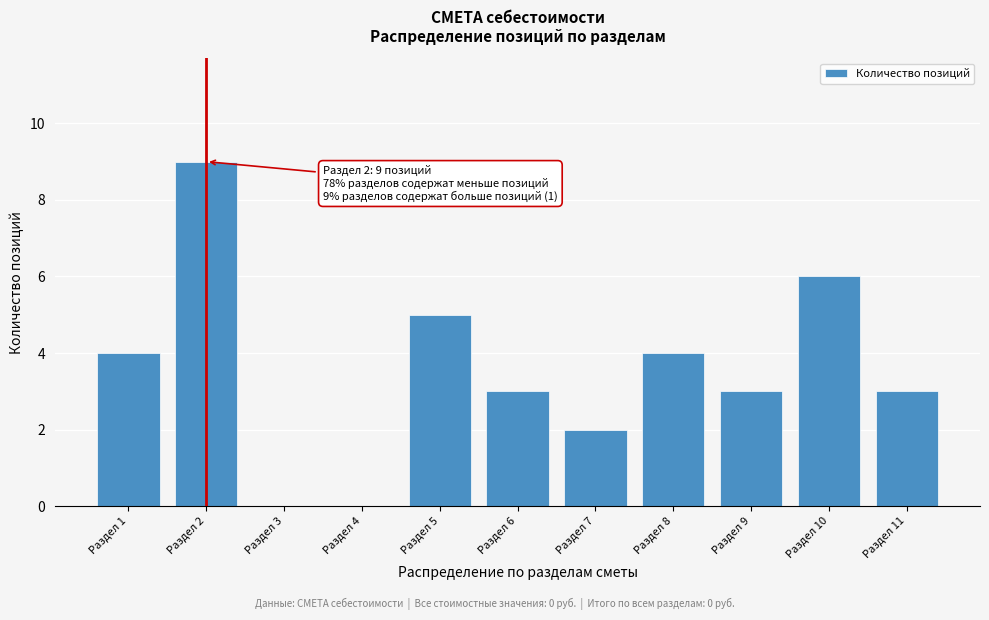

Reading left to right, transcribe all the data shown in this chart.

Раздел 1=4	Раздел 2=9	Раздел 3=0	Раздел 4=0	Раздел 5=5	Раздел 6=3	Раздел 7=2	Раздел 8=4	Раздел 9=3	Раздел 10=6	Раздел 11=3